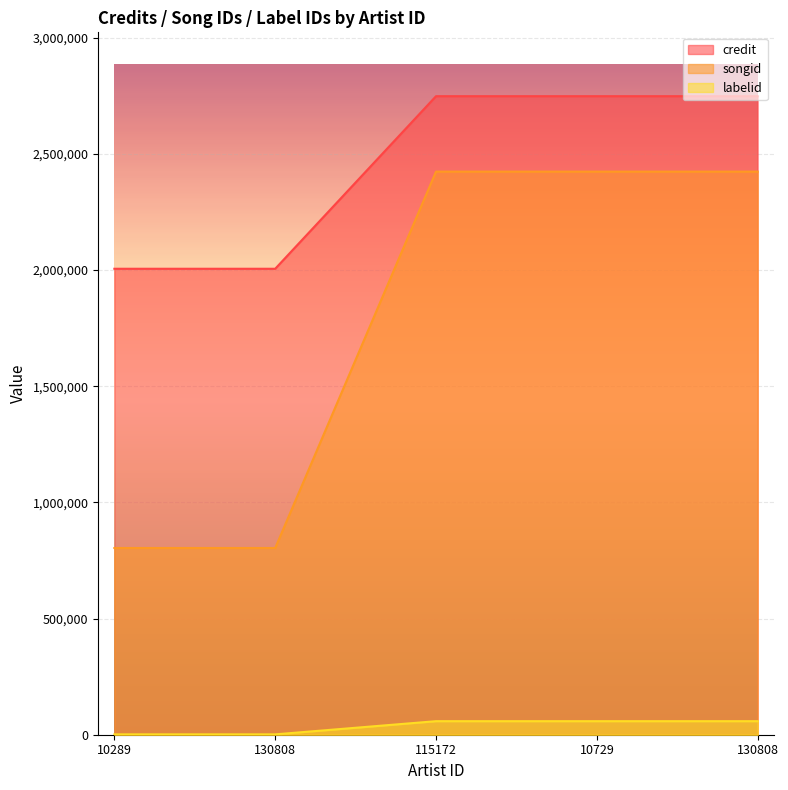

What is the label of the 5th point from the left?

130808